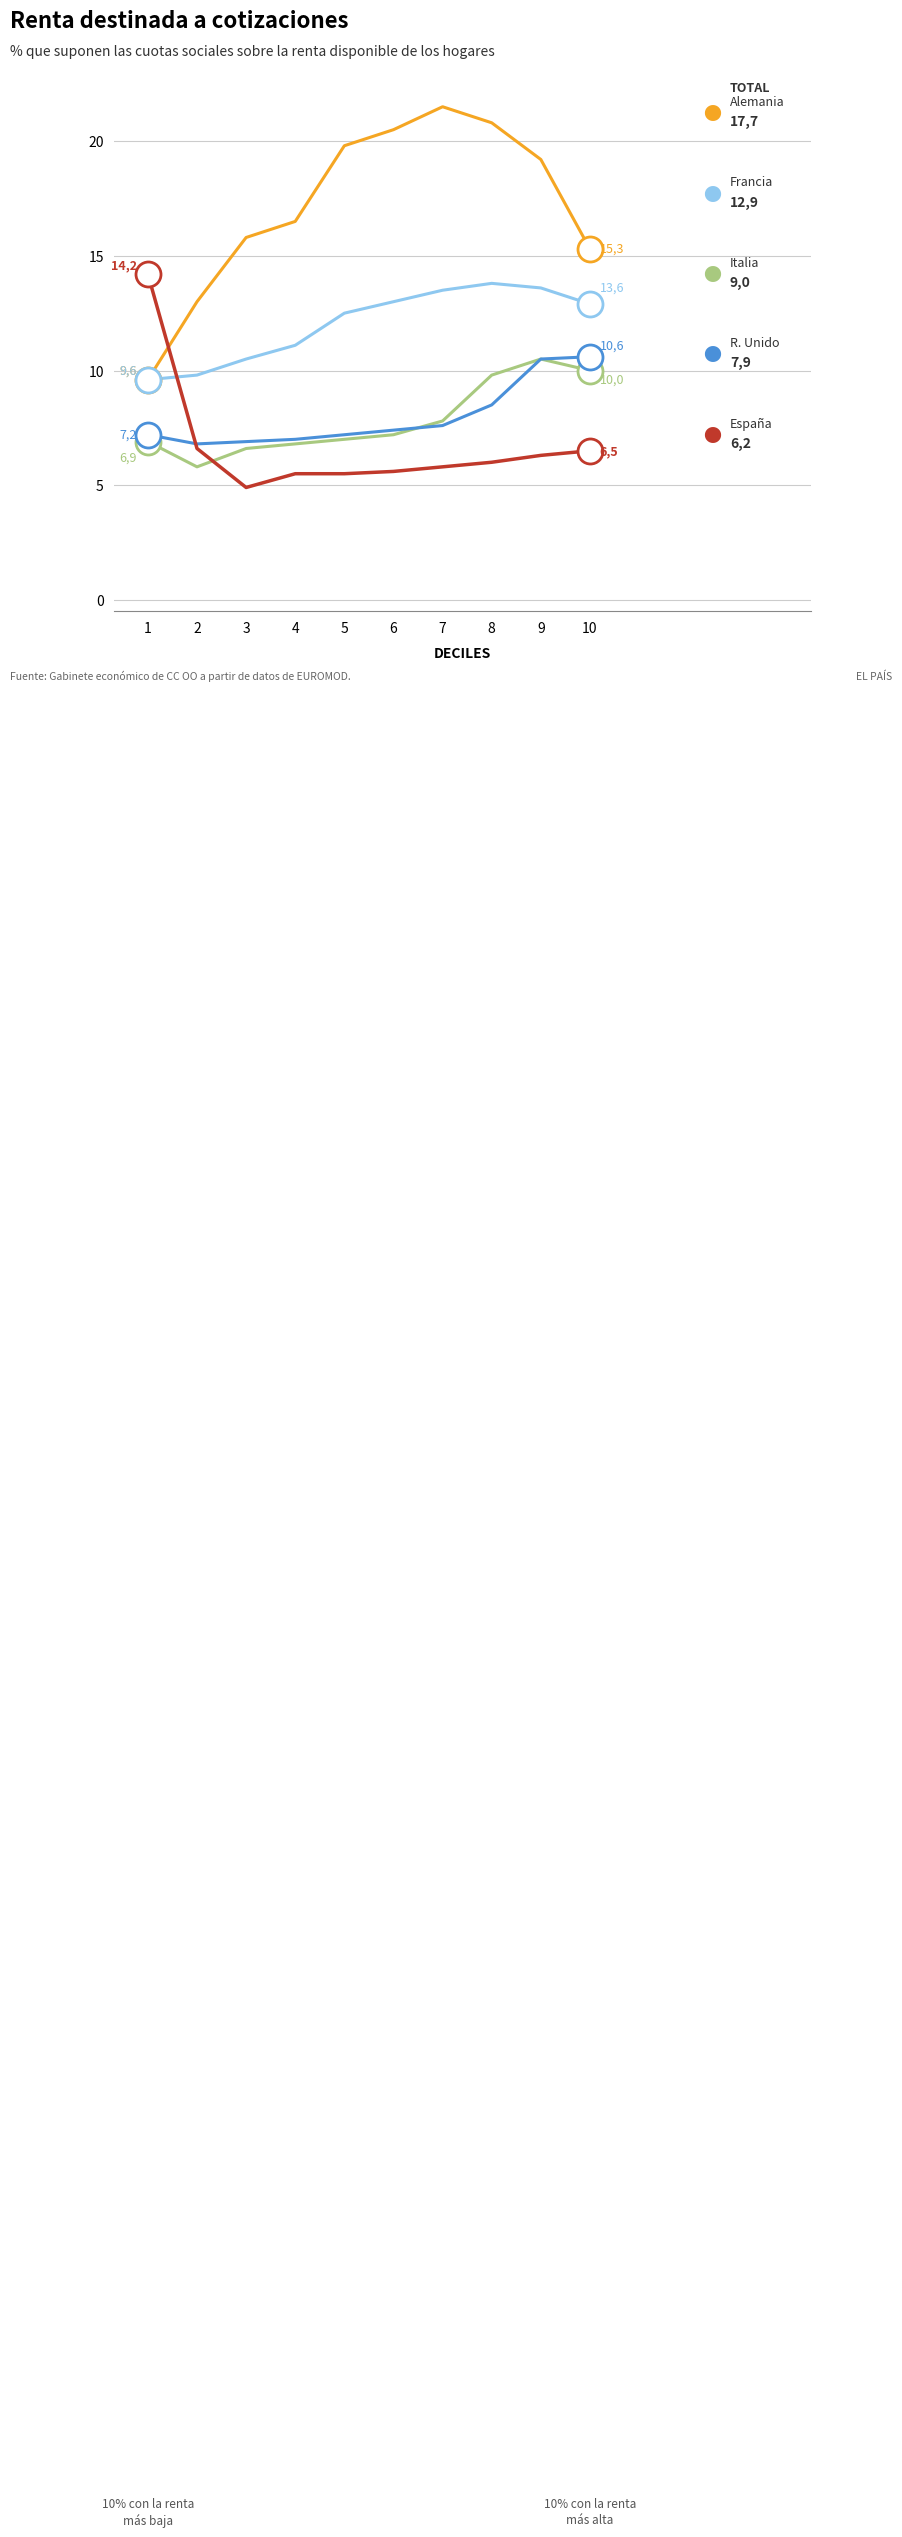

At which category does the chart reach its minimum across all series?

3